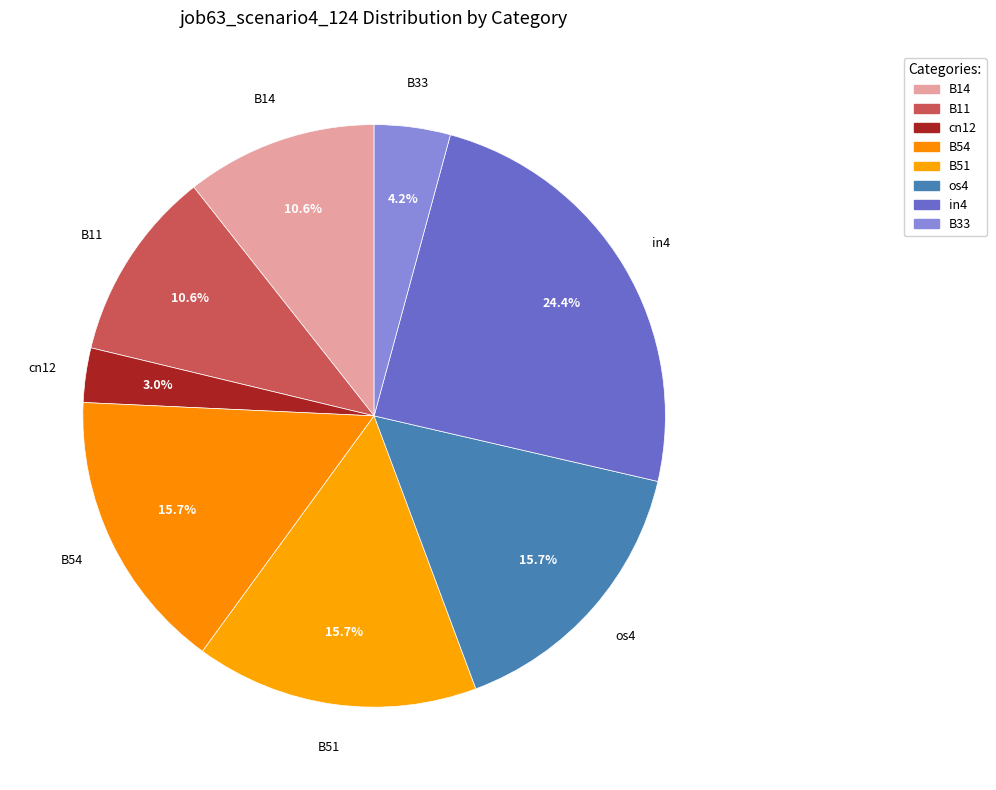

How many segments does this pie chart have?

8